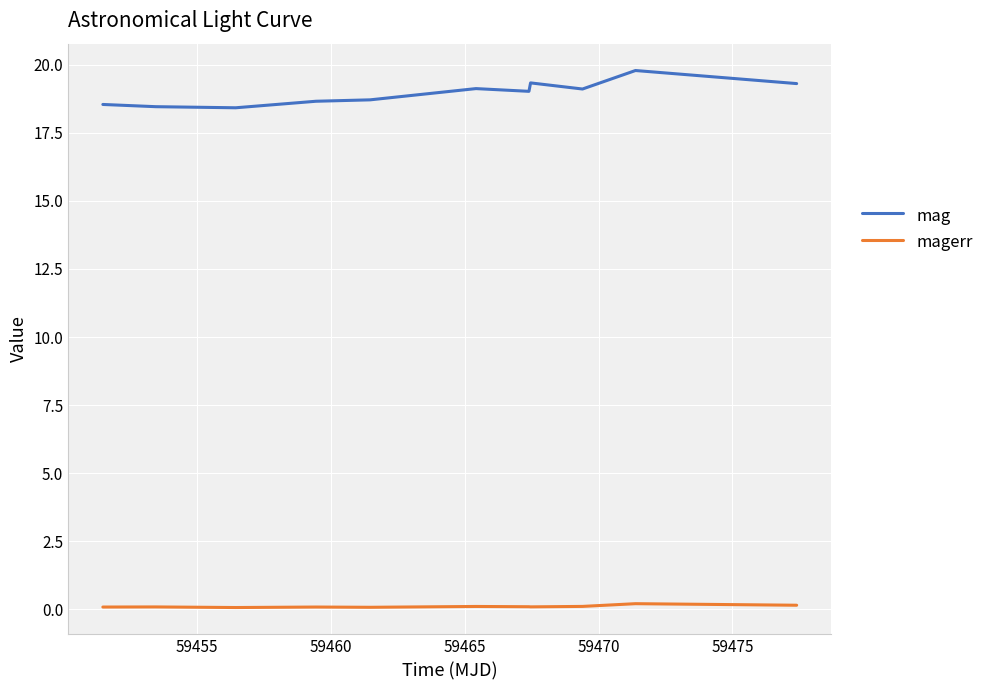

True or false: mag and magerr intersect in this chart.

False